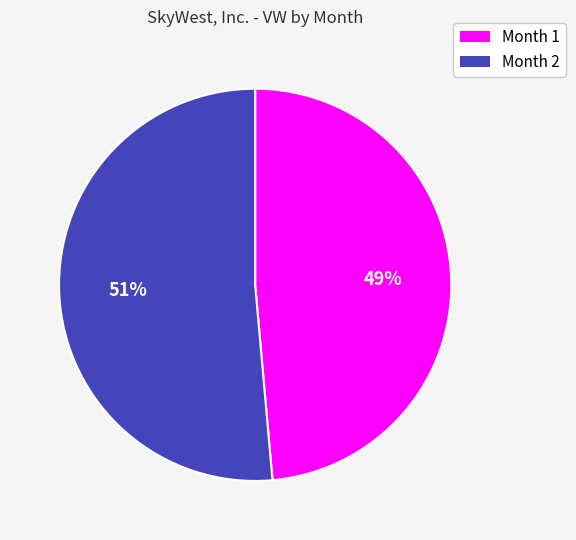

To the nearest percent, what is the combined percentage of Month 2 and Month 1?

100%